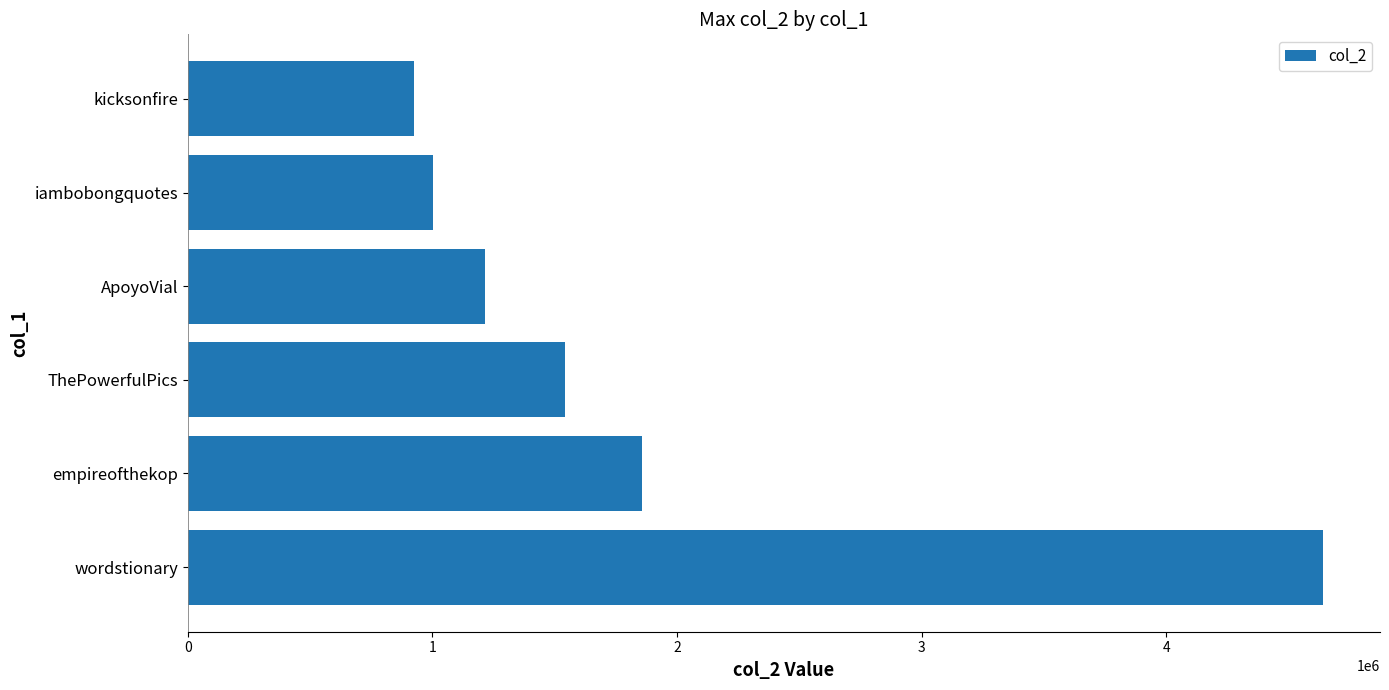

Count the number of categories in the chart.

6